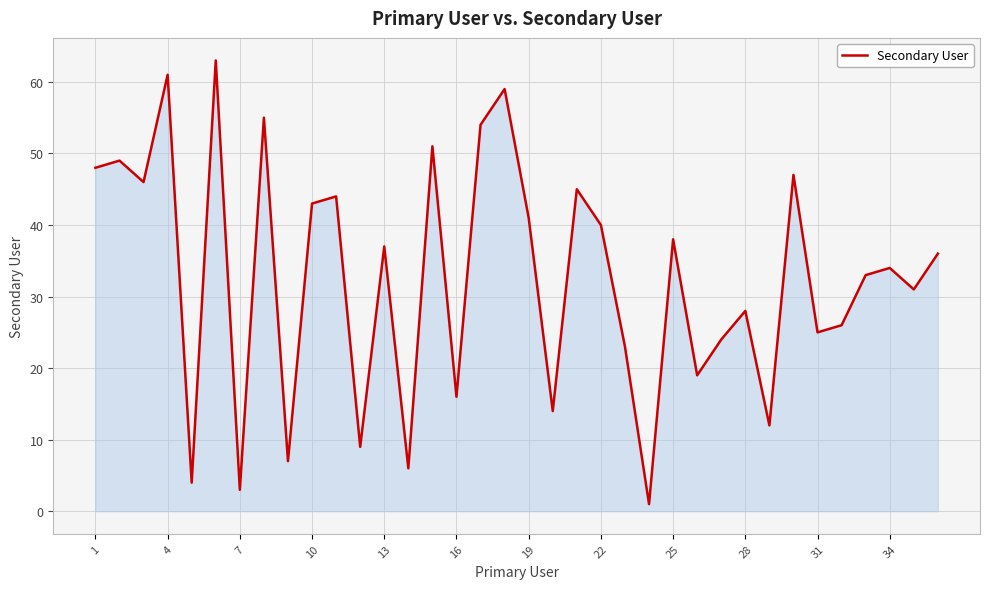

Count the number of categories in the chart.

36